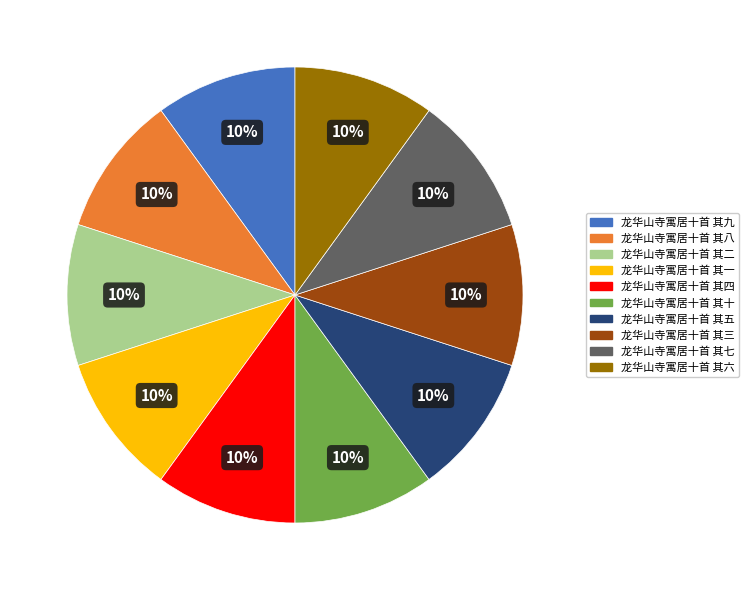

Does 龙华山寺寓居十首 其一 account for over 50% of the chart?

No